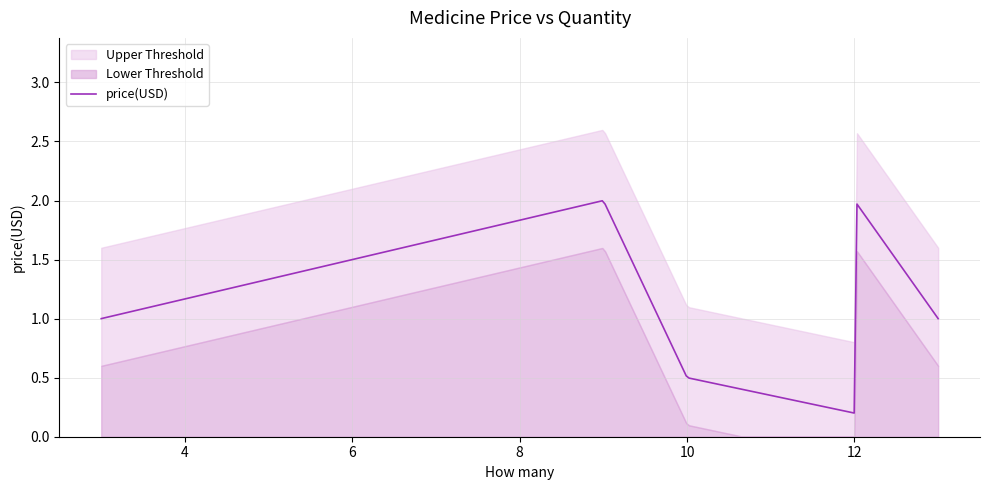

How many interior local valleys (lower than both neighbors) does the data have?

1